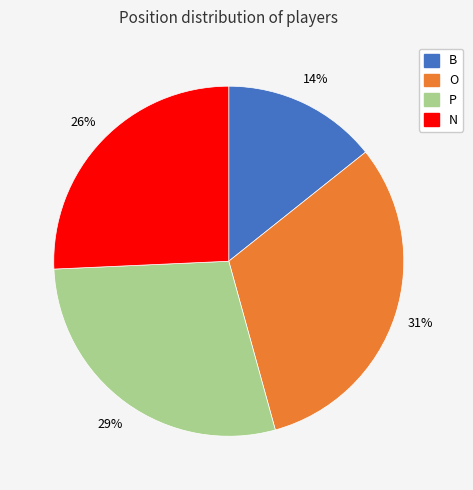

Do B and P together represent more than half of the pie?

No